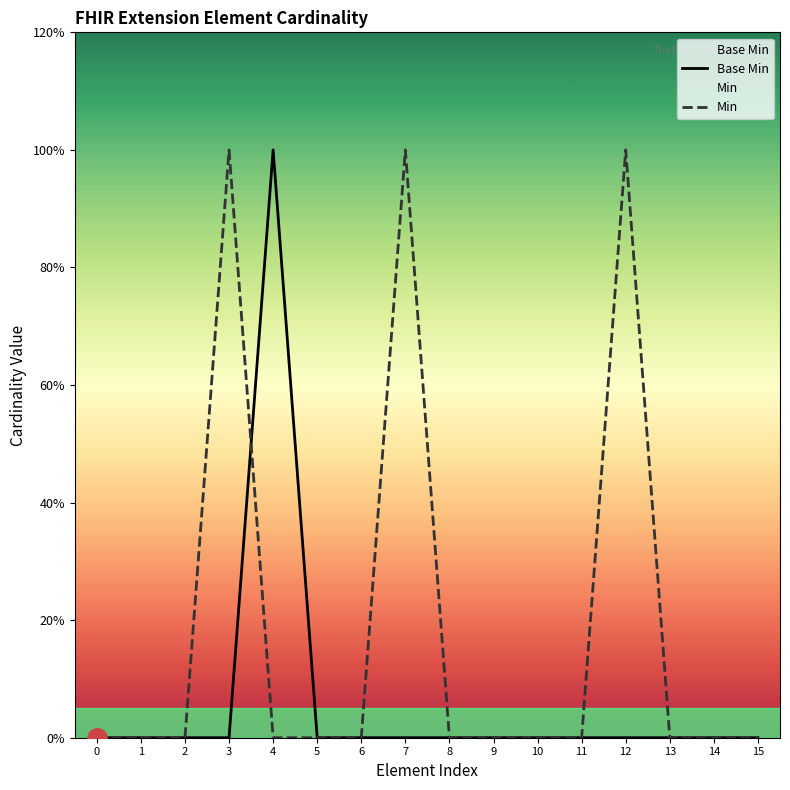

How many intersections are there between Min and Base Min?

1